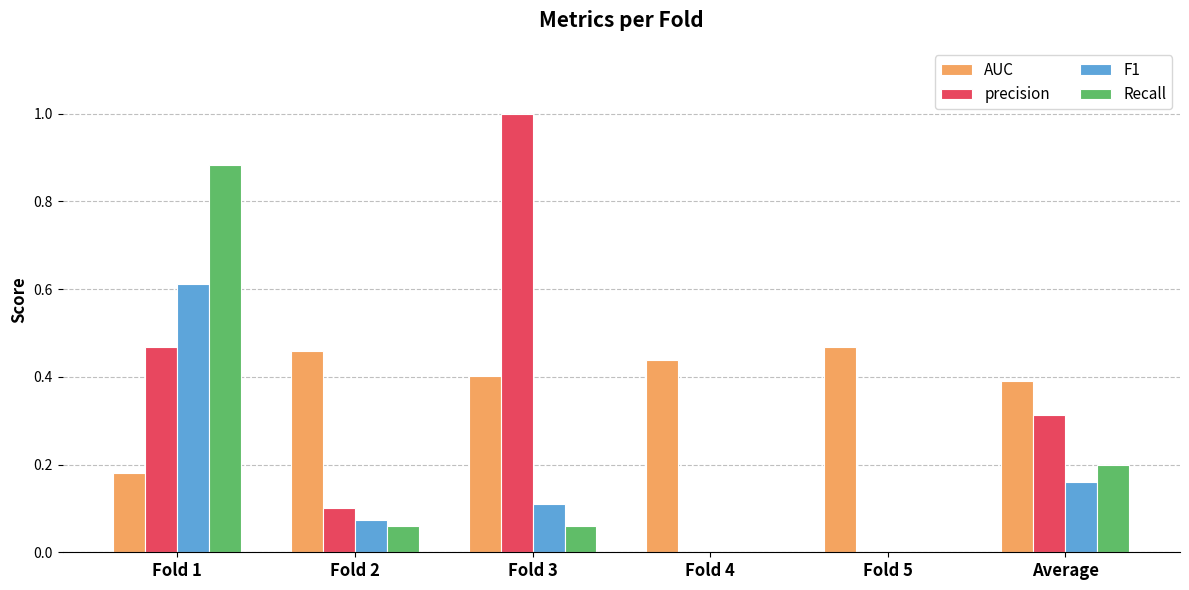

At which category is the sum across all series the highest?

Fold 1